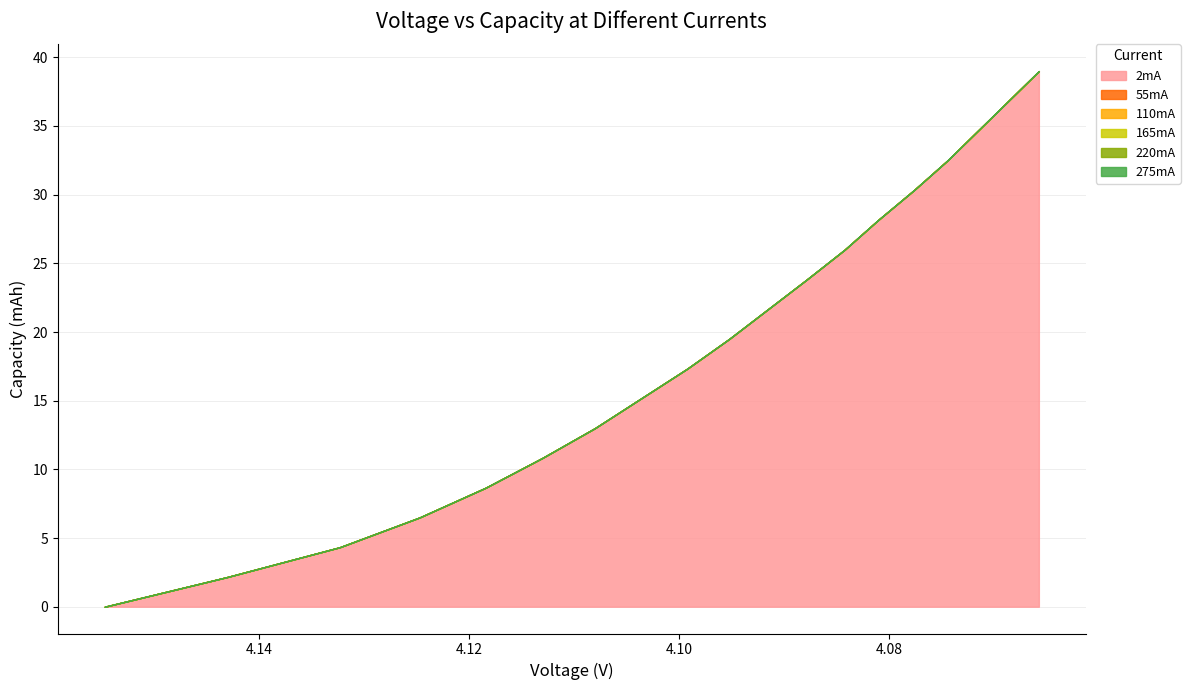

True or false: 165mA has more than 0 points higher than both neighbors.

False